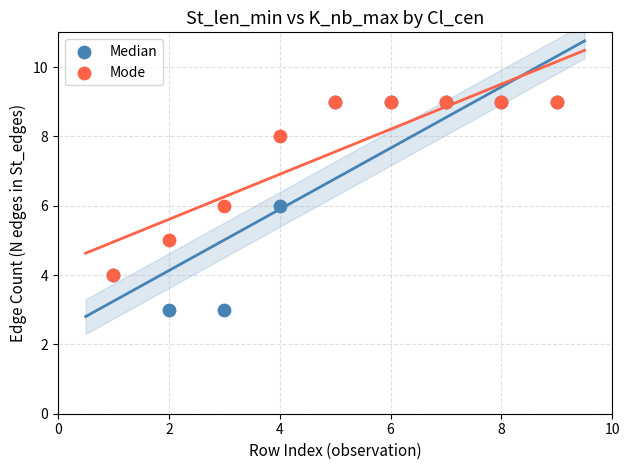

Which series reaches the minimum Y coordinate?

Median